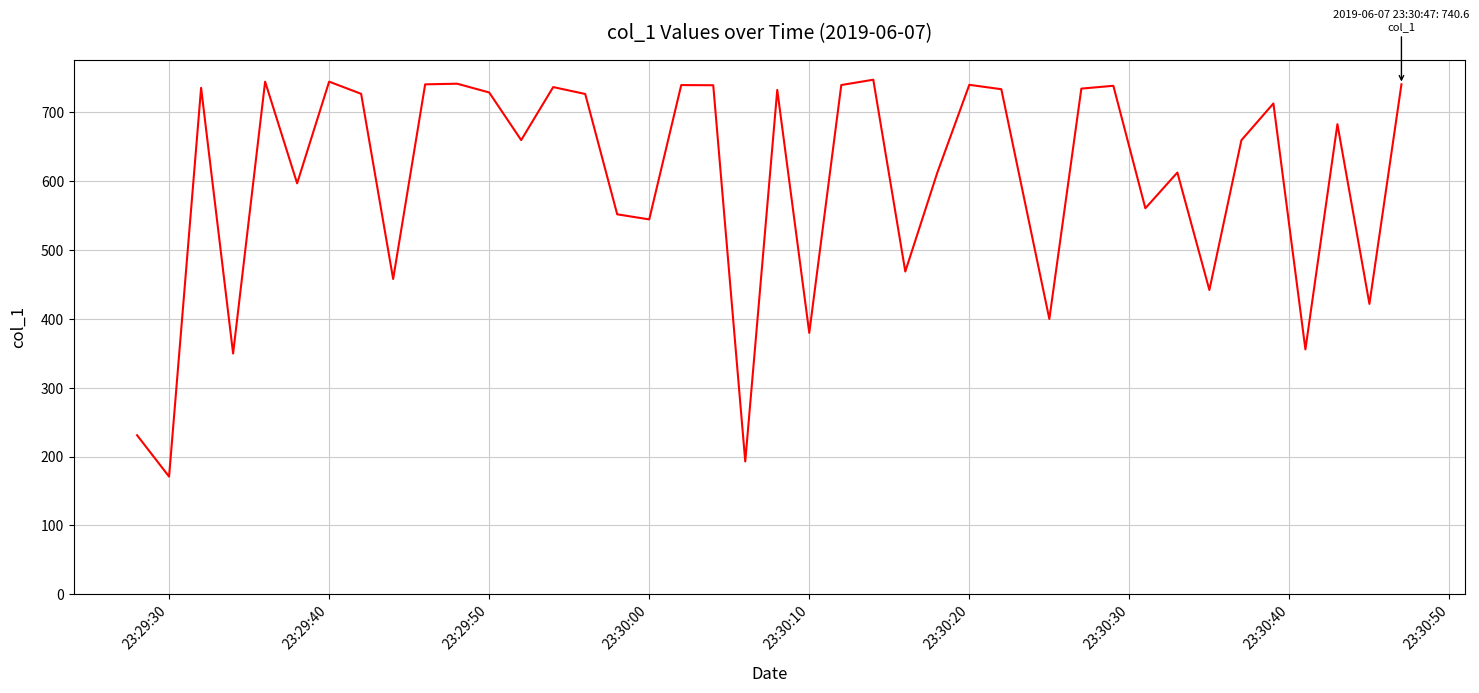

What is the difference between the maximum and minimum values?

576.5